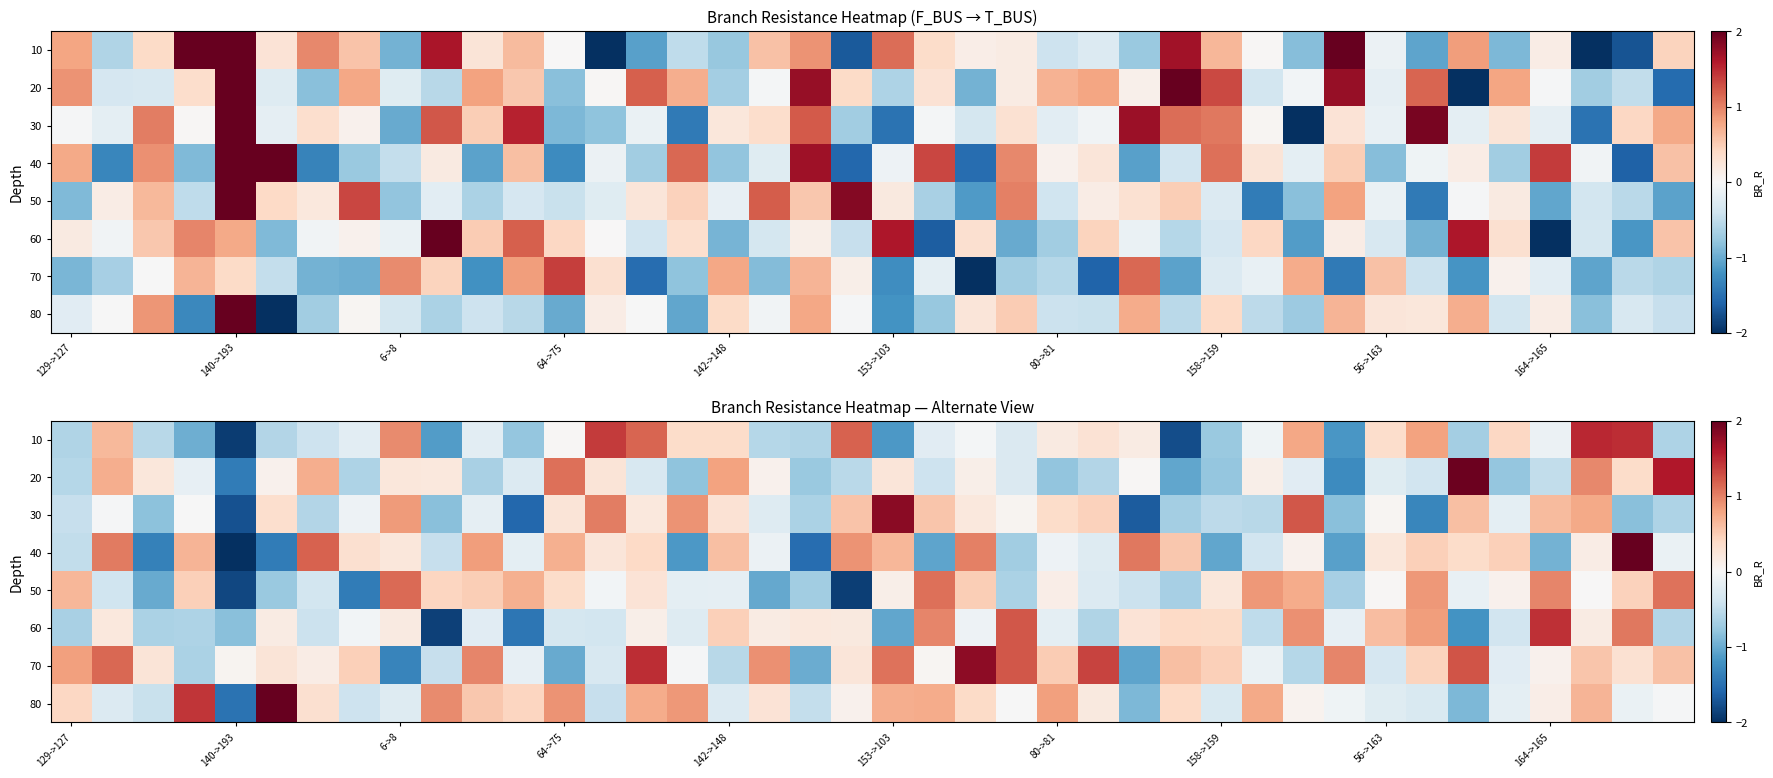

Count the number of categories in the chart.

40